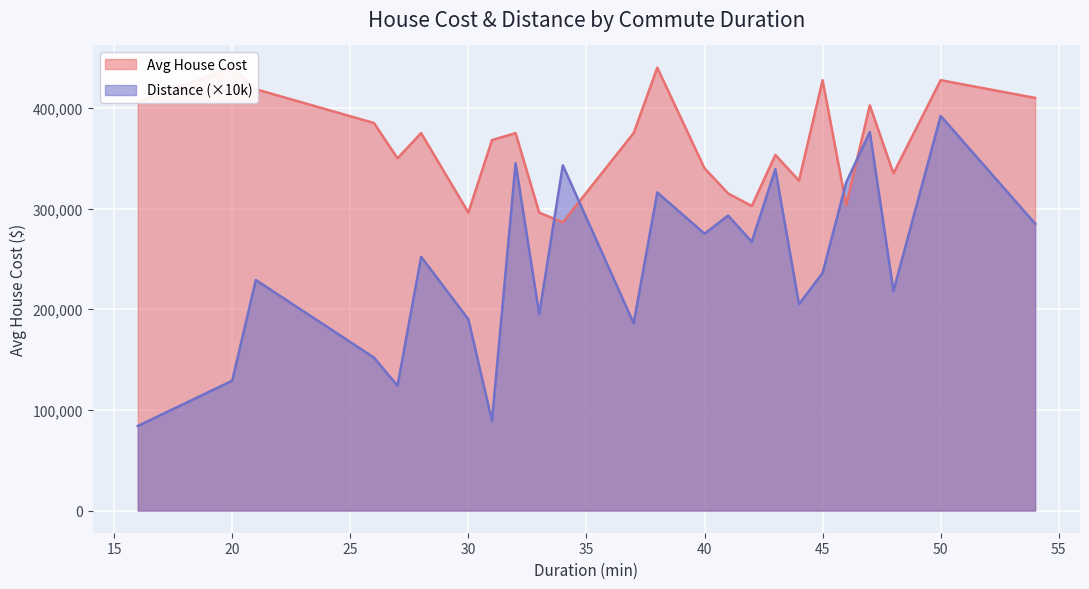

Reading left to right, transcribe all the data shown in this chart.

Avg House Cost: 406000	440000	418500	385000	349900	374950	296000	368000	374950	296000	286250	375000	439900	340000	315000	302500	353250	327750	427450	303500	402500	334900	427500	409900
Distance: 84000	129000	229000	152000	124000	252000	190000	89000	345000	195000	343000	186000	316000	275000	293000	267000	339000	205000	236000	326000	376000	218000	392000	285000